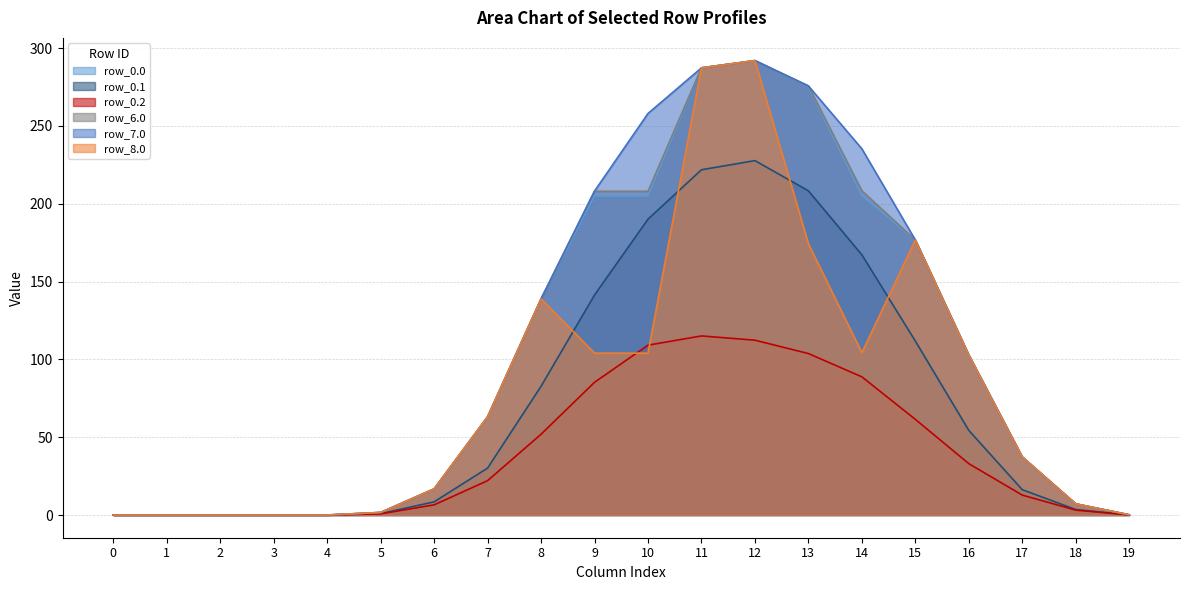

What is the difference between the second highest and second lowest values in the row_6.0 series?

287.3